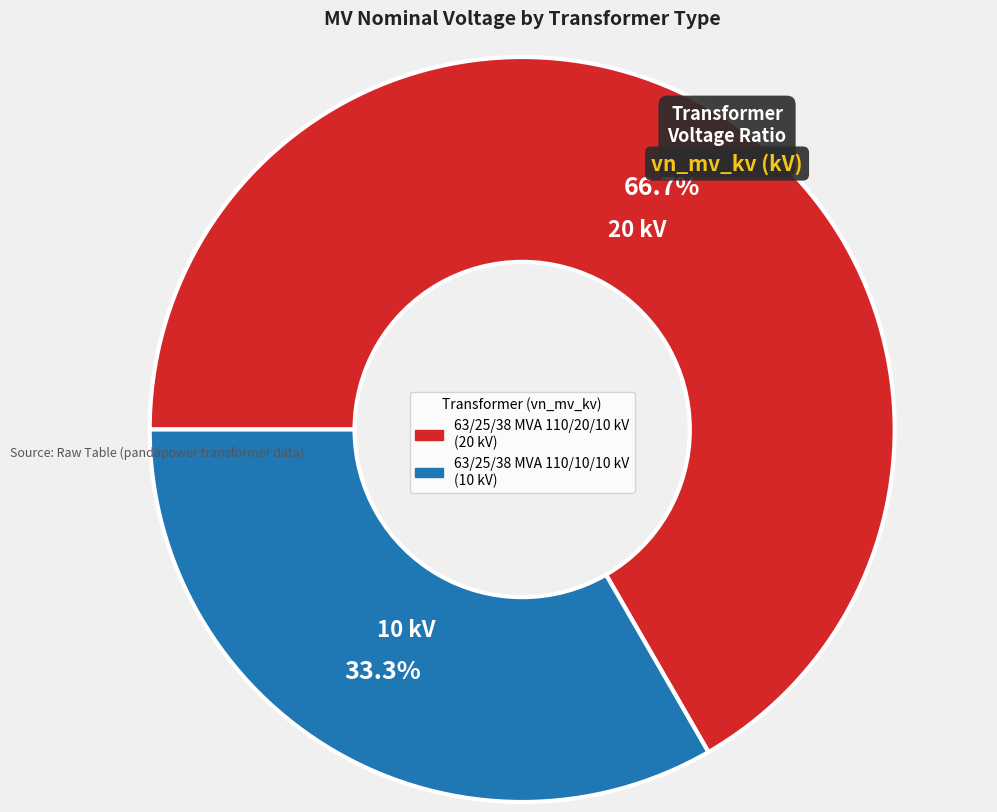

Do 63/25/38 MVA 110/20/10 kV and 63/25/38 MVA 110/10/10 kV together represent more than half of the pie?

Yes